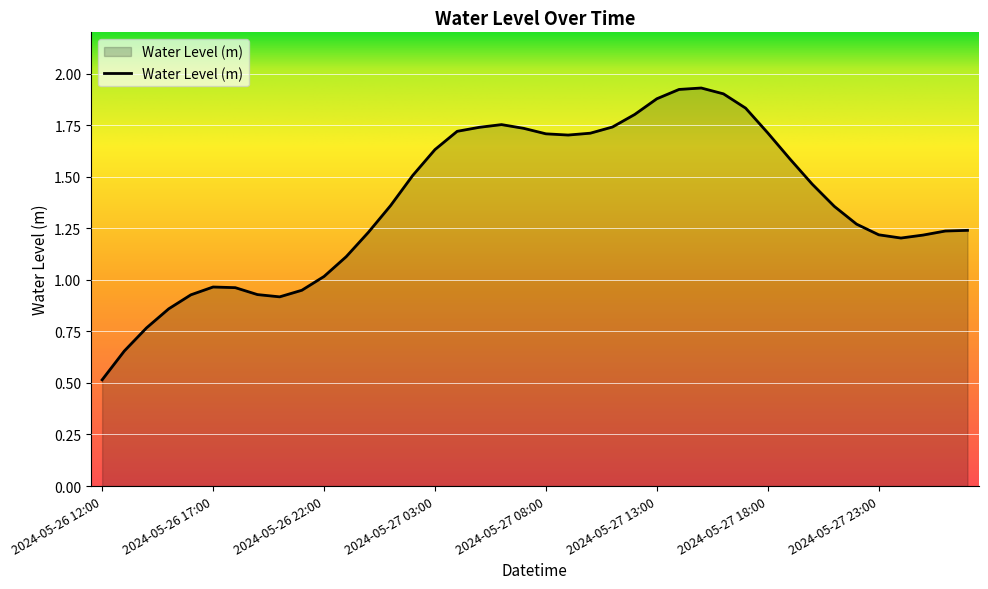

What is the smallest value displayed?

0.5